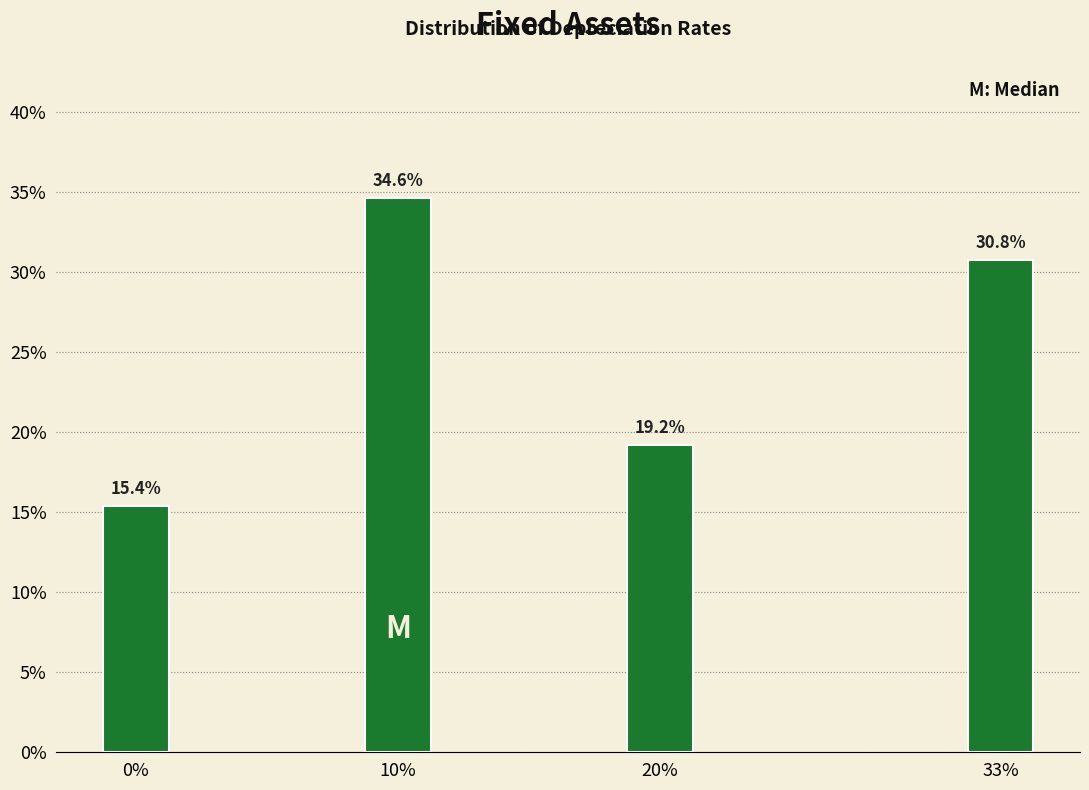

Reading left to right, extract all data points from this chart.

15.4	34.6	19.2	30.8